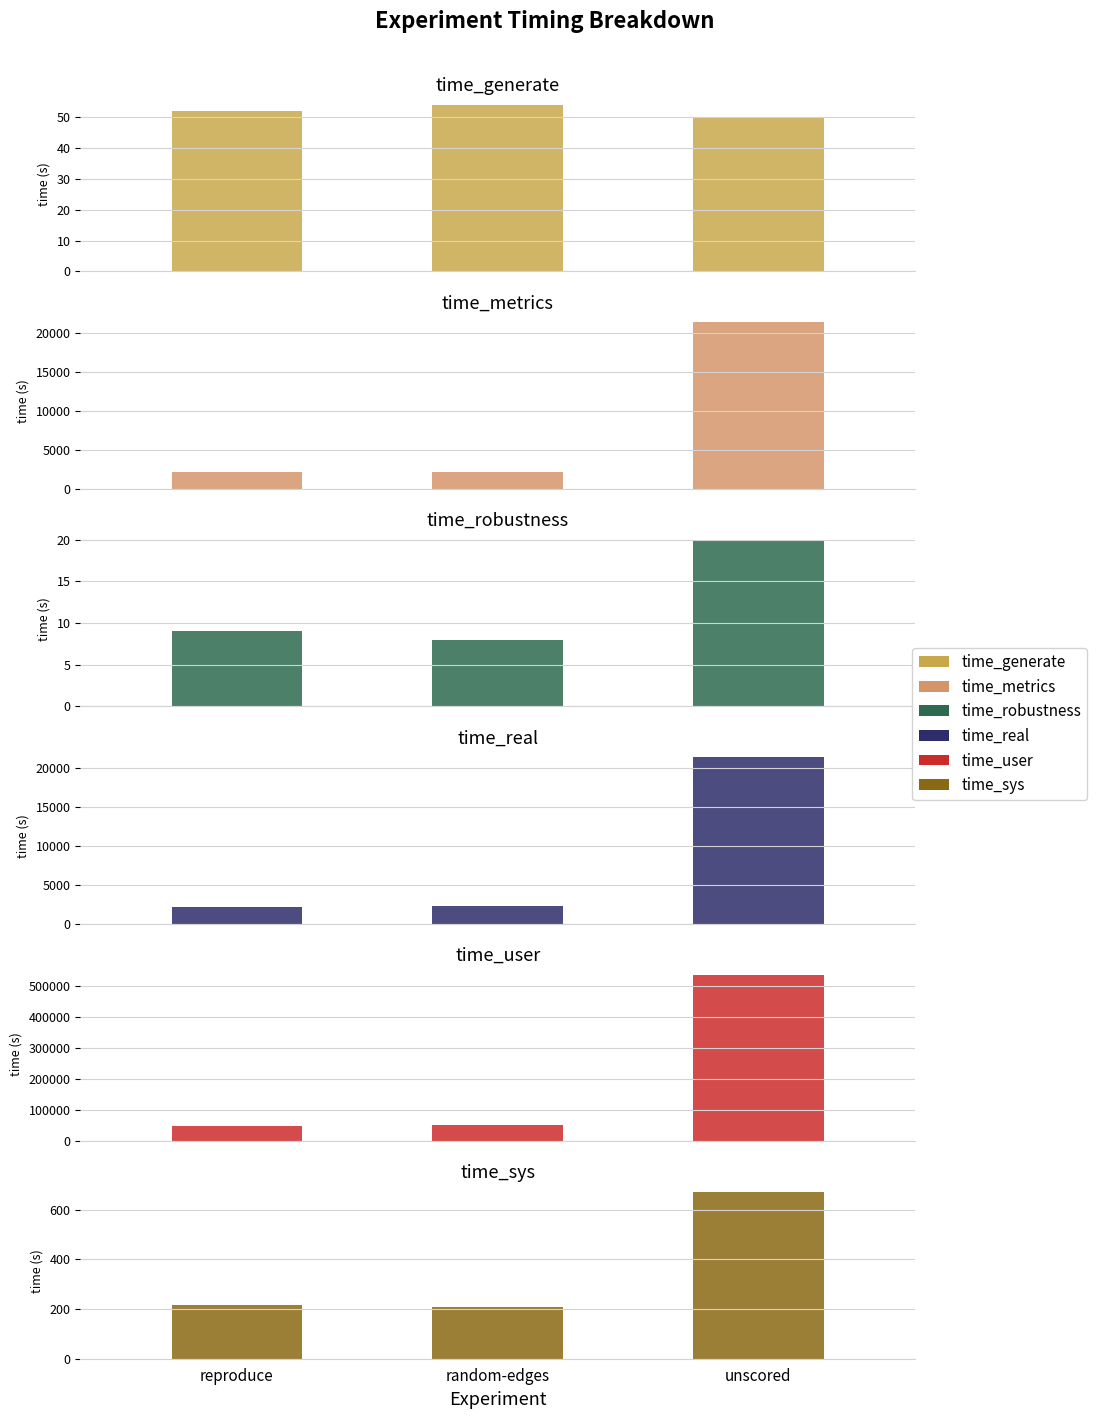

How many bars are there in total?

18